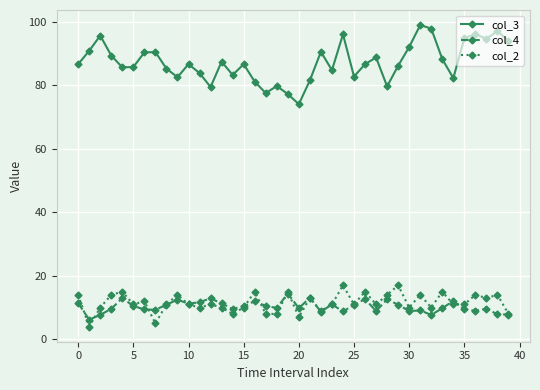

True or false: col_3 and col_4 intersect in this chart.

False